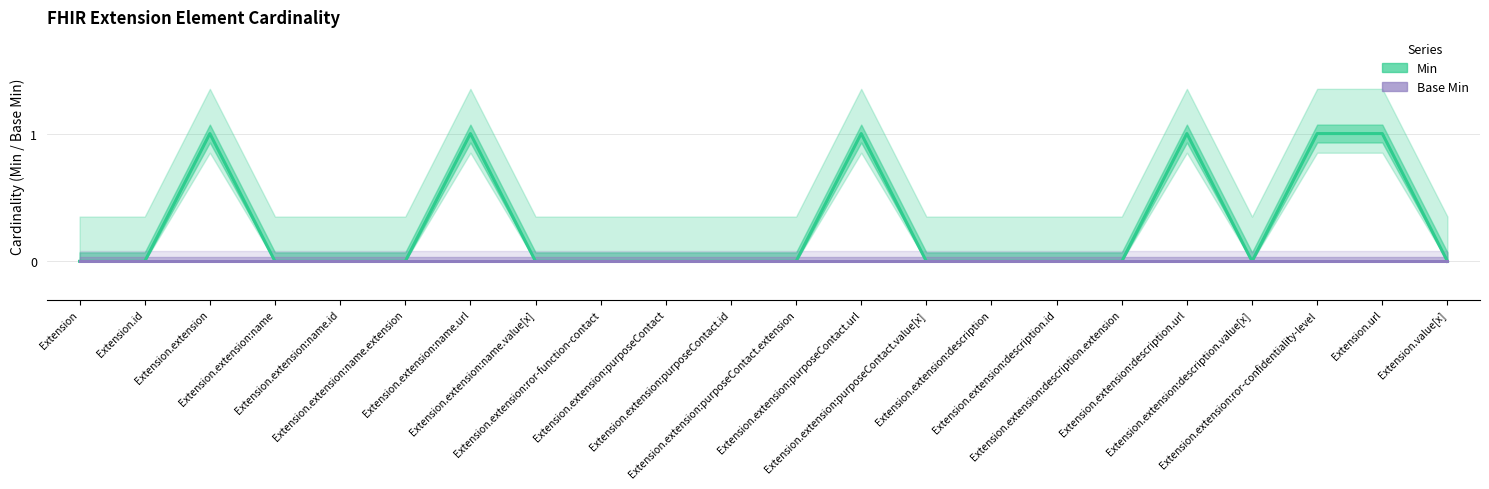

At Extension.extension:description, list the series in order from largest to smallest.

Min, Base Min